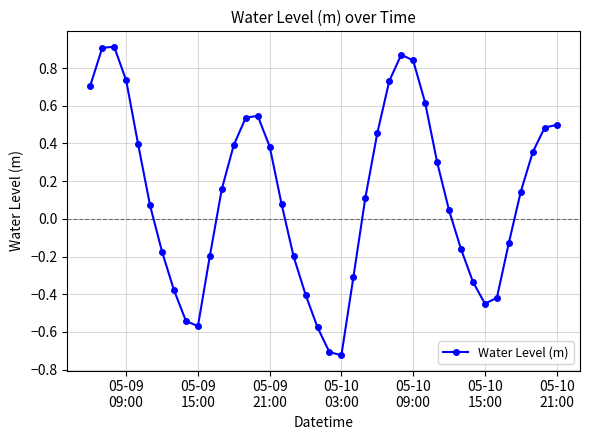

How many points are lower than both their immediate neighbors (excluding endpoints)?

3